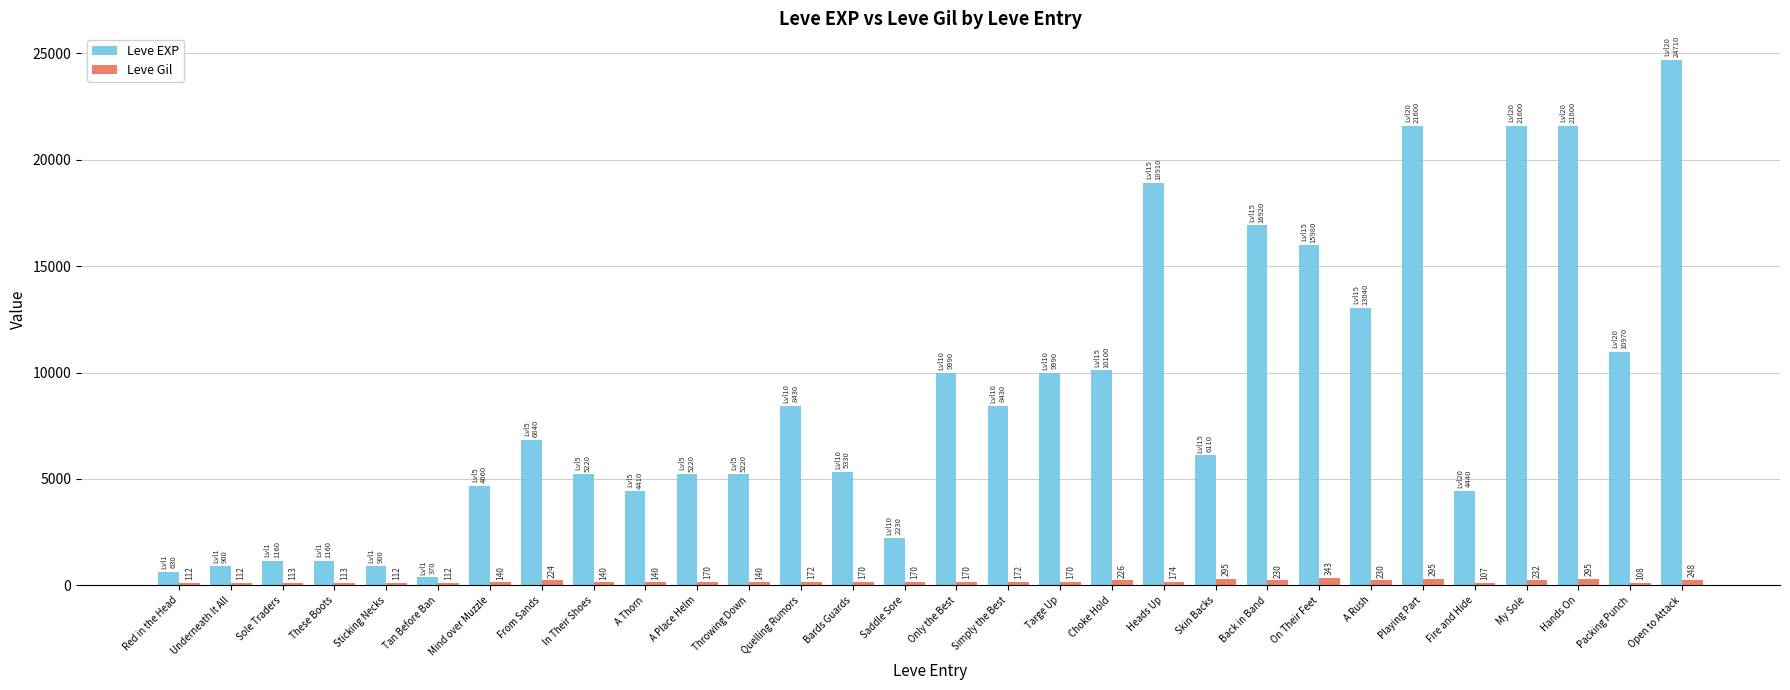

True or false: Leve EXP has a value of 8430 at Simply the Best.

True